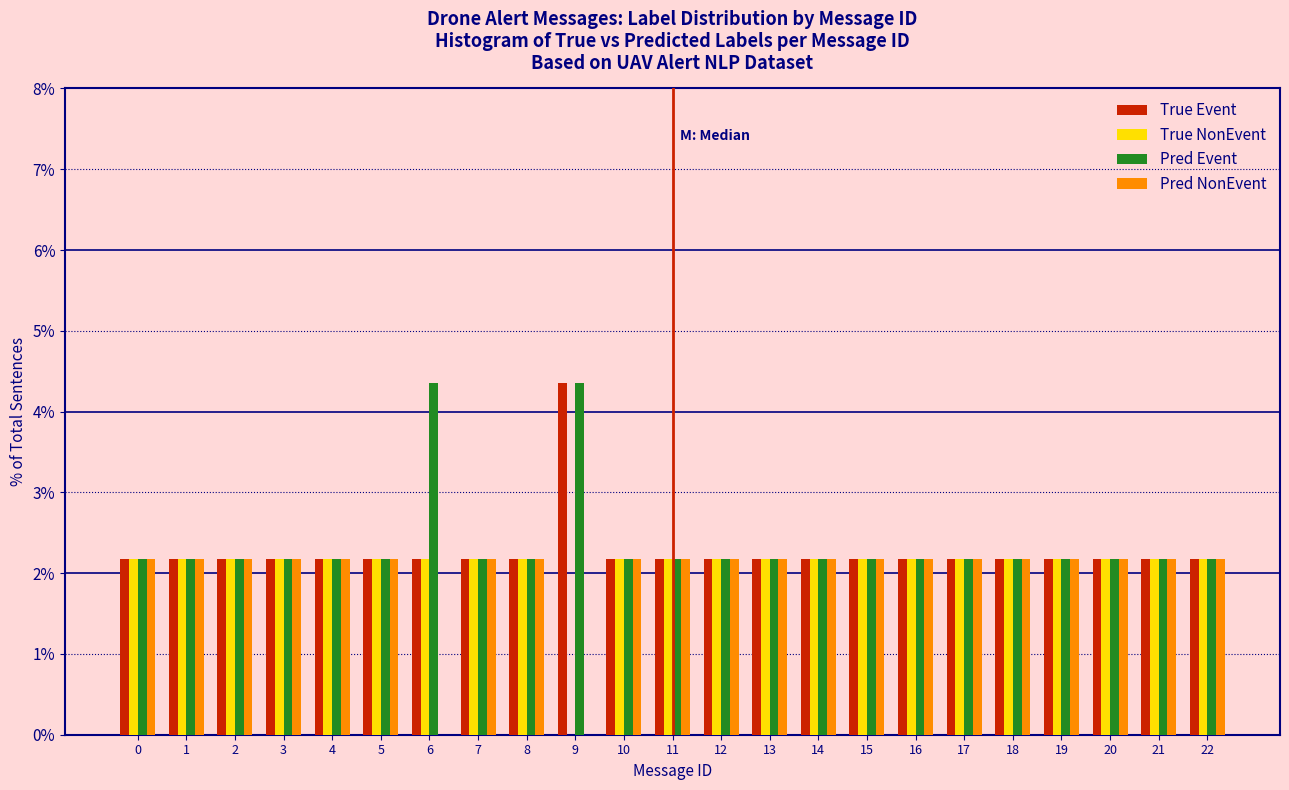

The value of True Event at 17 is 3.2. True or false?

False